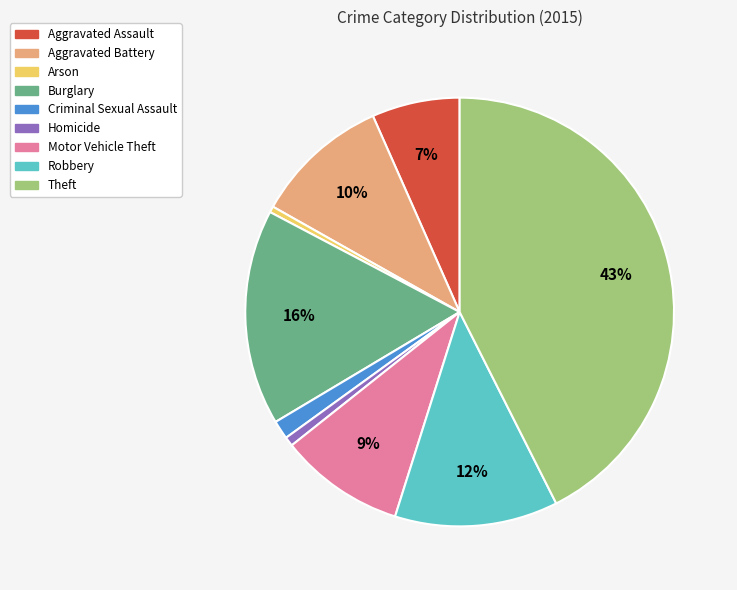

To the nearest percent, what is the combined percentage of Homicide and Criminal Sexual Assault?

2%